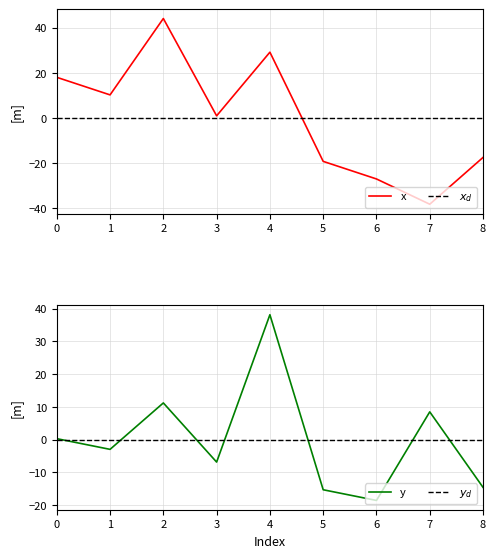

Which category has the highest value across all series?

2